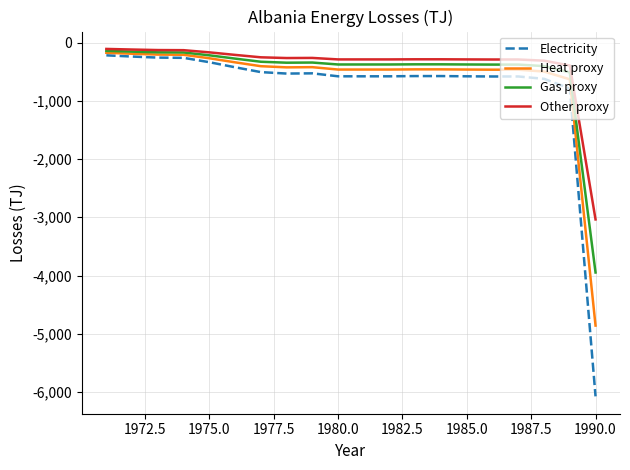

What is the minimum value shown in the chart?

-6074.0